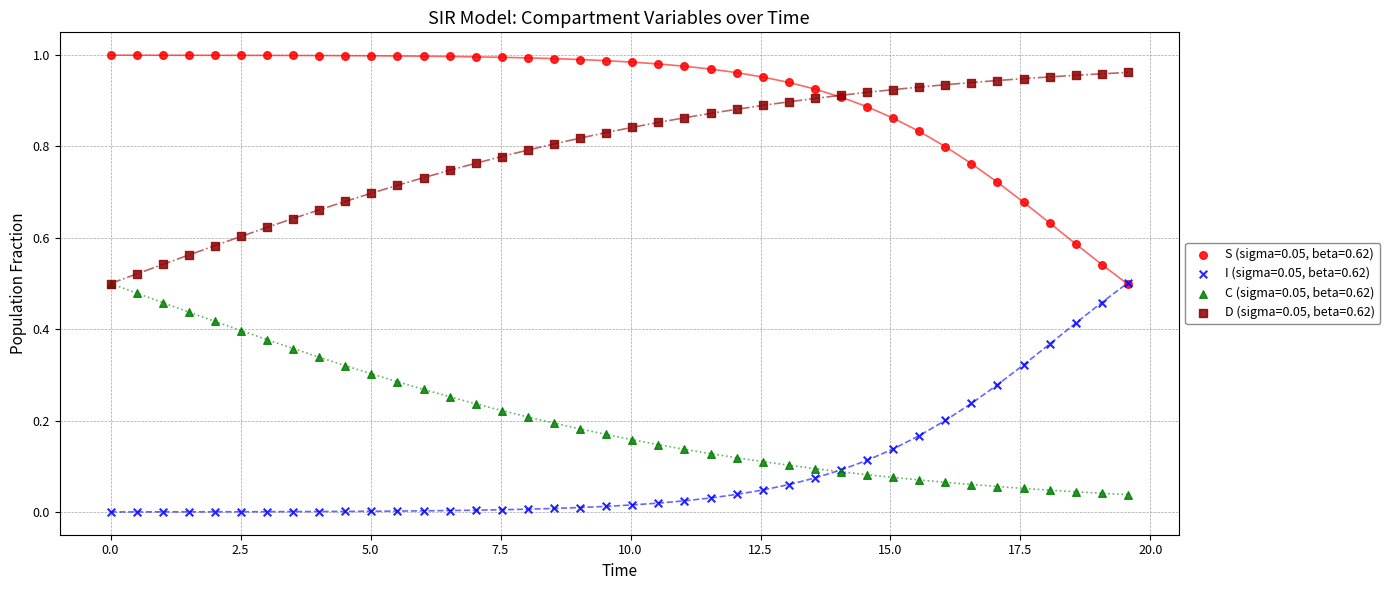

What are all the series names shown in the legend?

S (sigma=0.05, beta=0.62), I (sigma=0.05, beta=0.62), C (sigma=0.05, beta=0.62), D (sigma=0.05, beta=0.62)